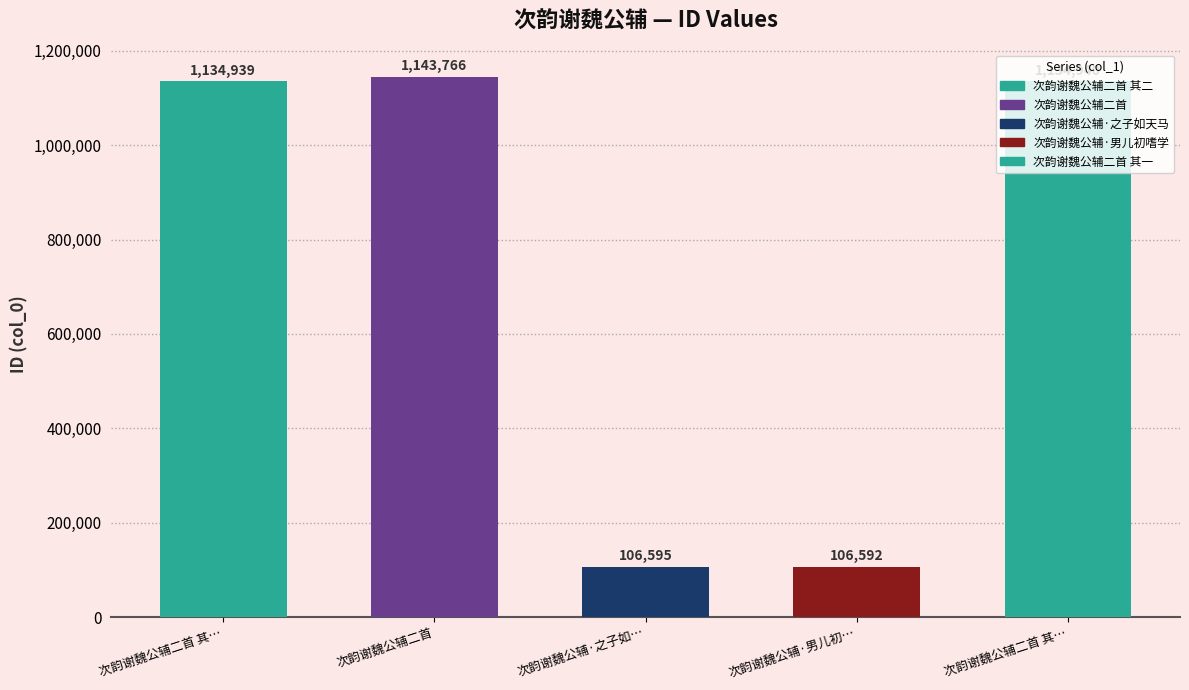

What is the minimum value shown in the chart?

106592